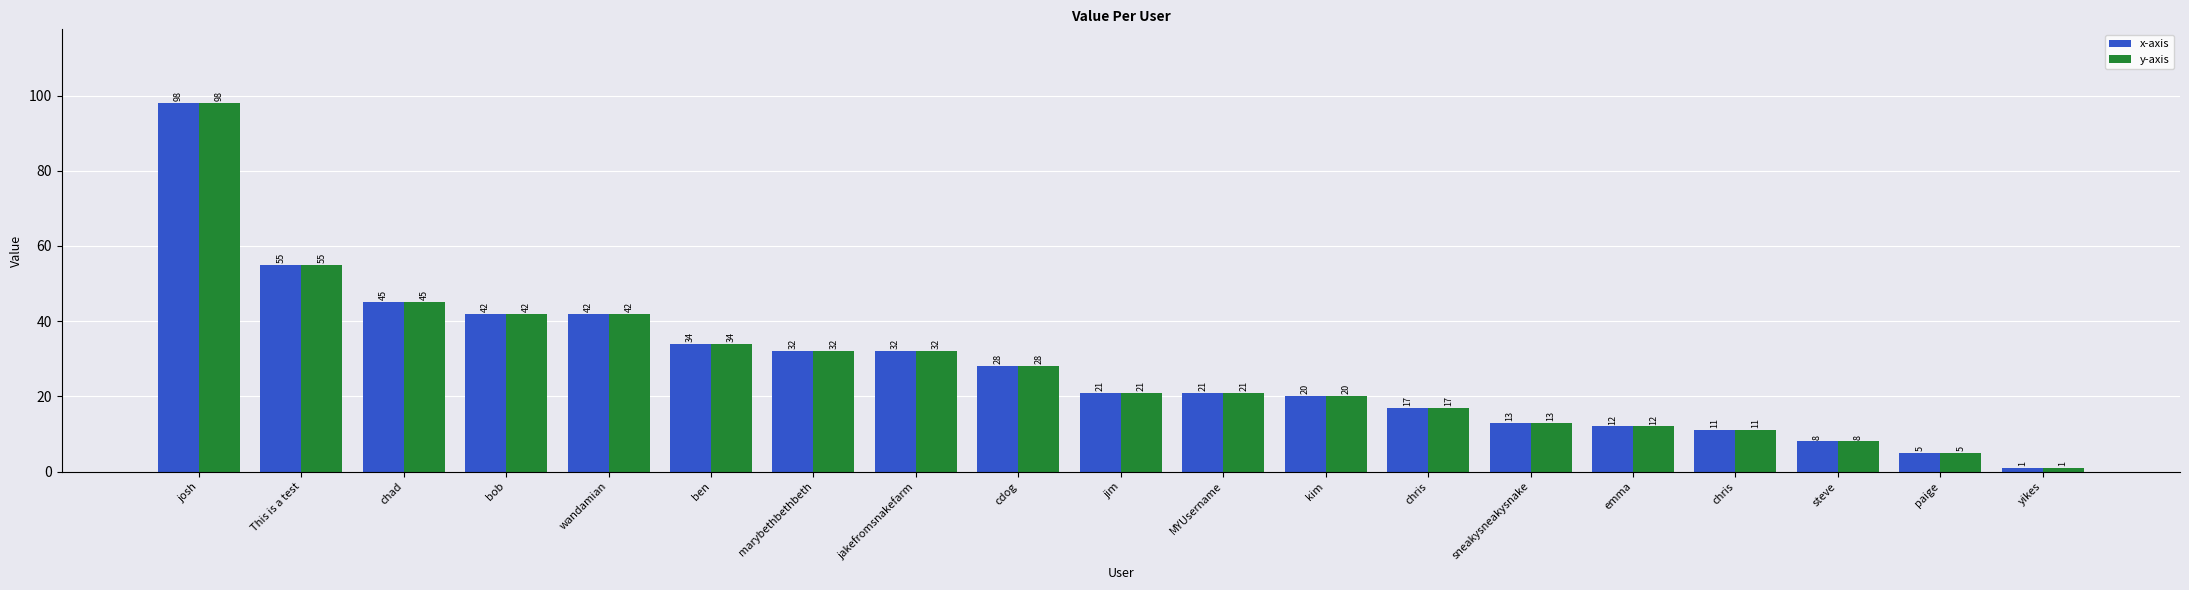

What is the label of the 16th bar from the right?

bob